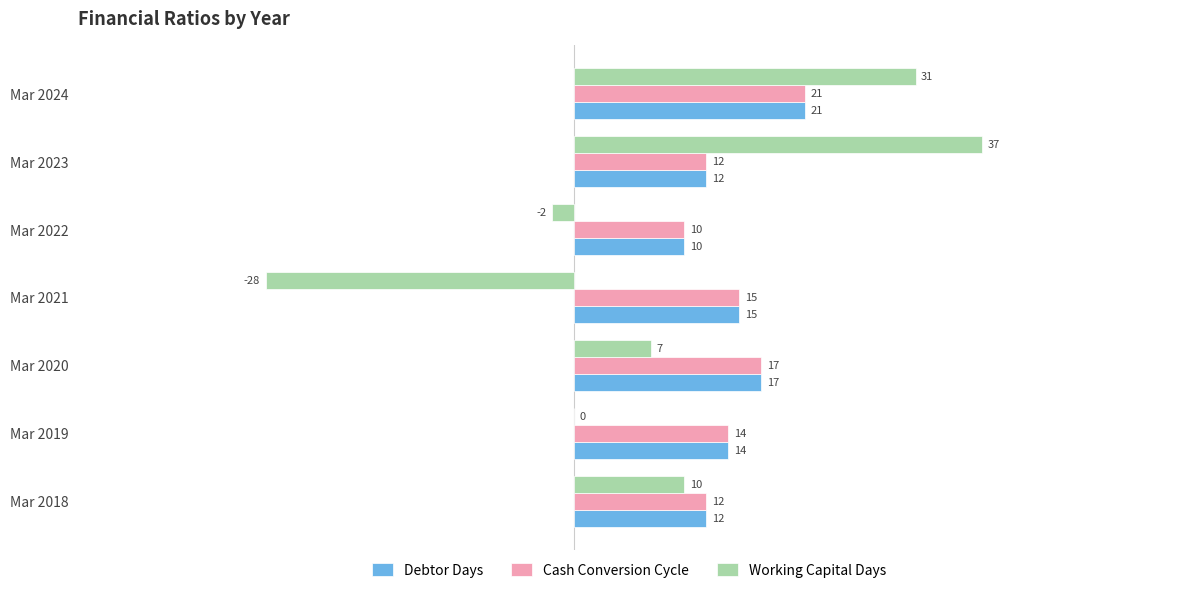

What are all the series names shown in the legend?

Debtor Days, Cash Conversion Cycle, Working Capital Days